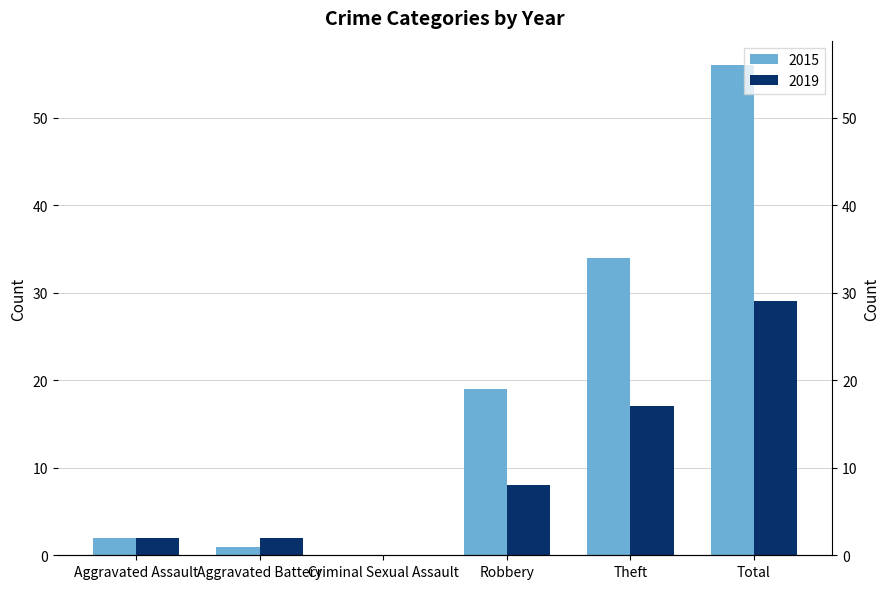

What are all the series names shown in the legend?

2015, 2019